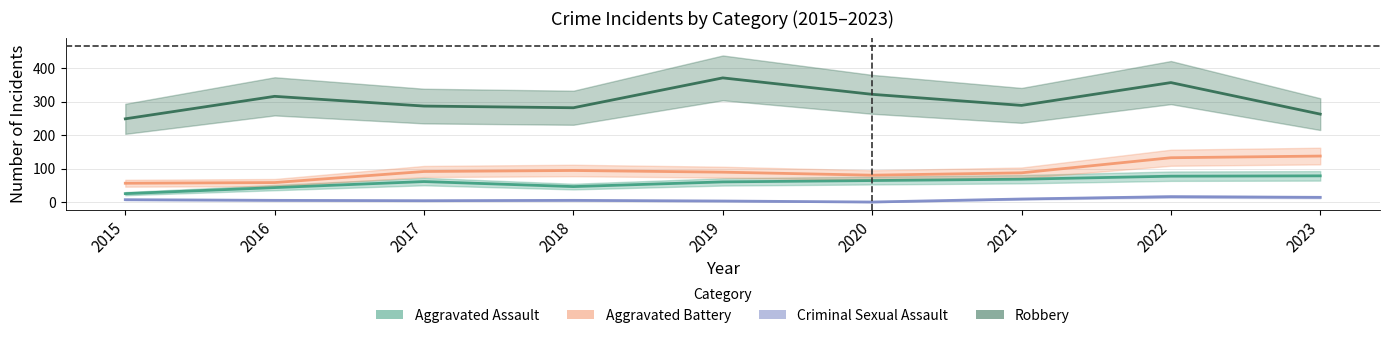

Does the chart have visible grid lines?

Yes